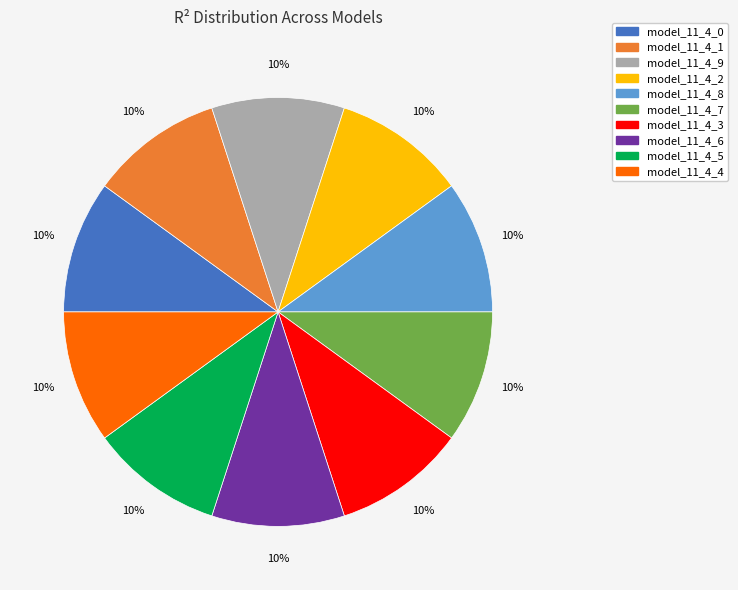

The model_11_4_4 slice represents 18% of the pie. True or false?

False